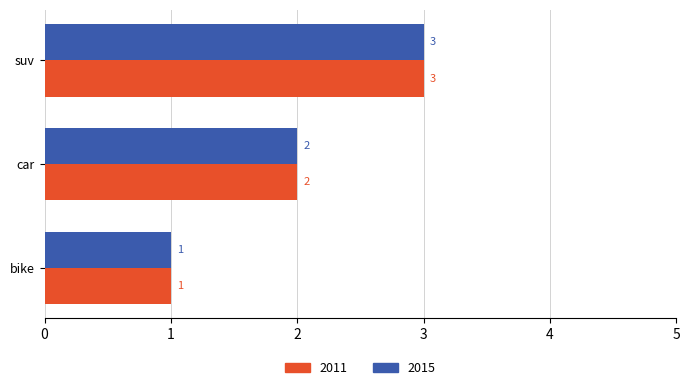

Is it true that 2015 equals 3 at suv?

True